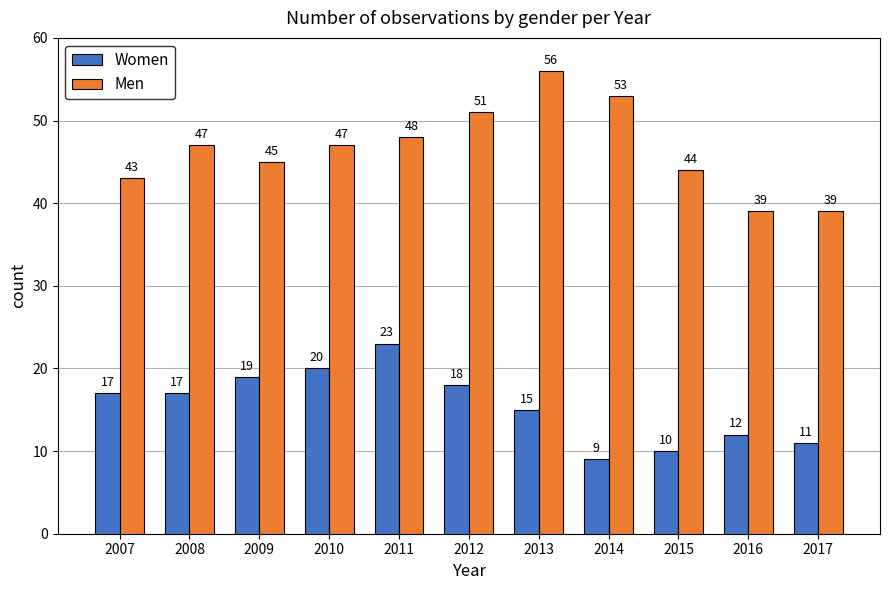

How many bars are there in total?

22